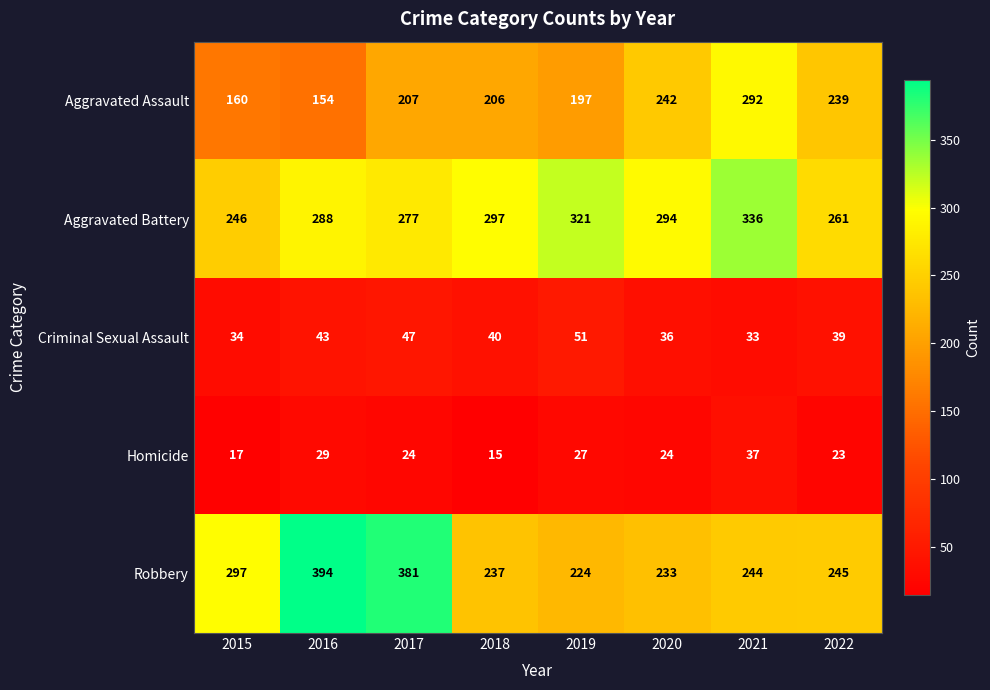

What is the sum of the Robbery values at 2016 and 2015?

691